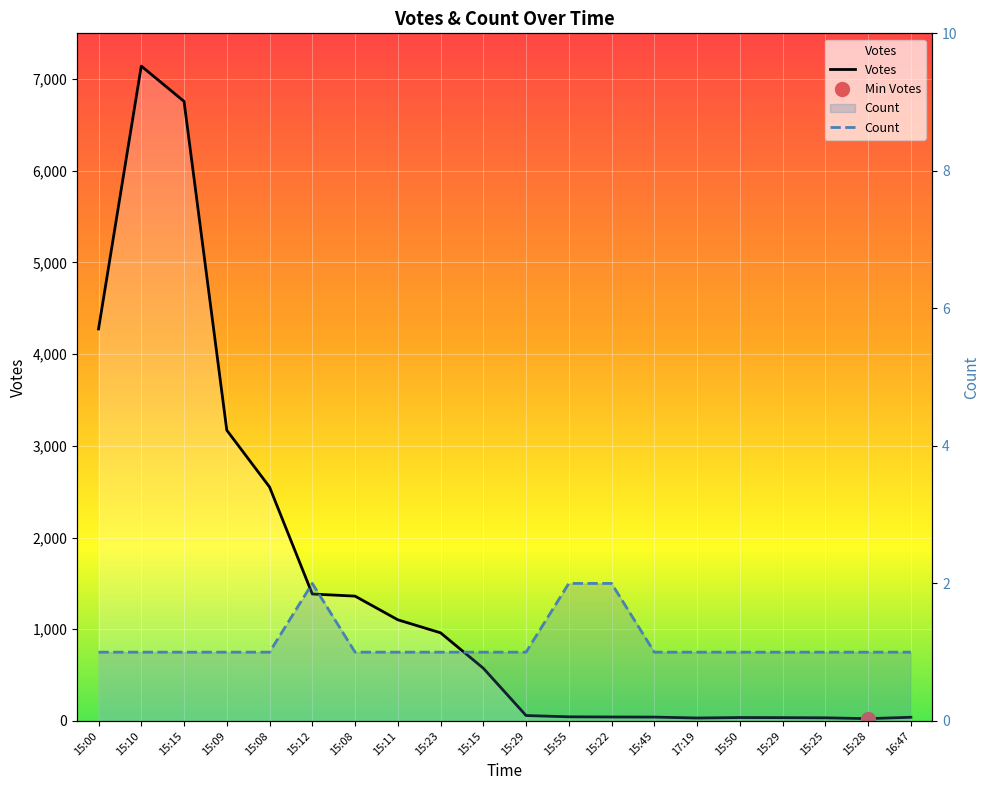

Count the number of categories in the chart.

20